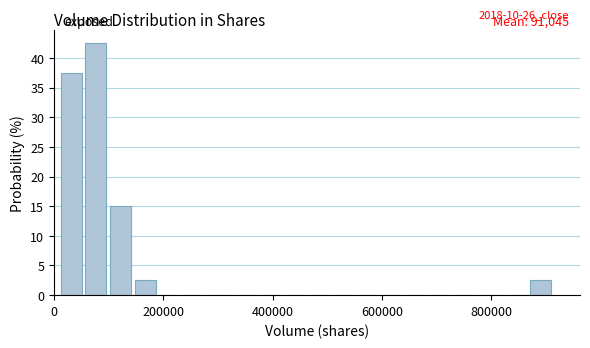

Around what value on the x-axis is the tallest bar? Give the approximate position of its centre, as read against the axis.

80000